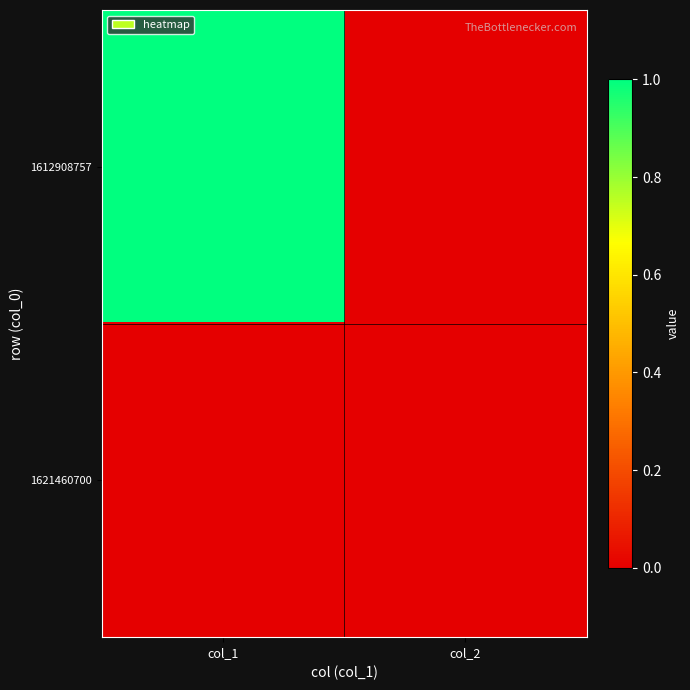

Which has a higher value, col_2 or col_1?

col_1